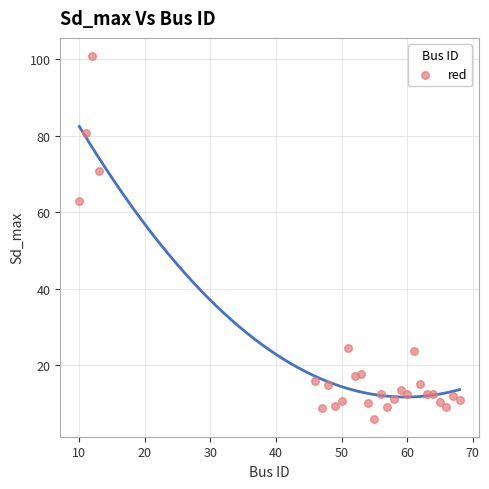

What Y value in the scatter plot is closest to 53?

63.0